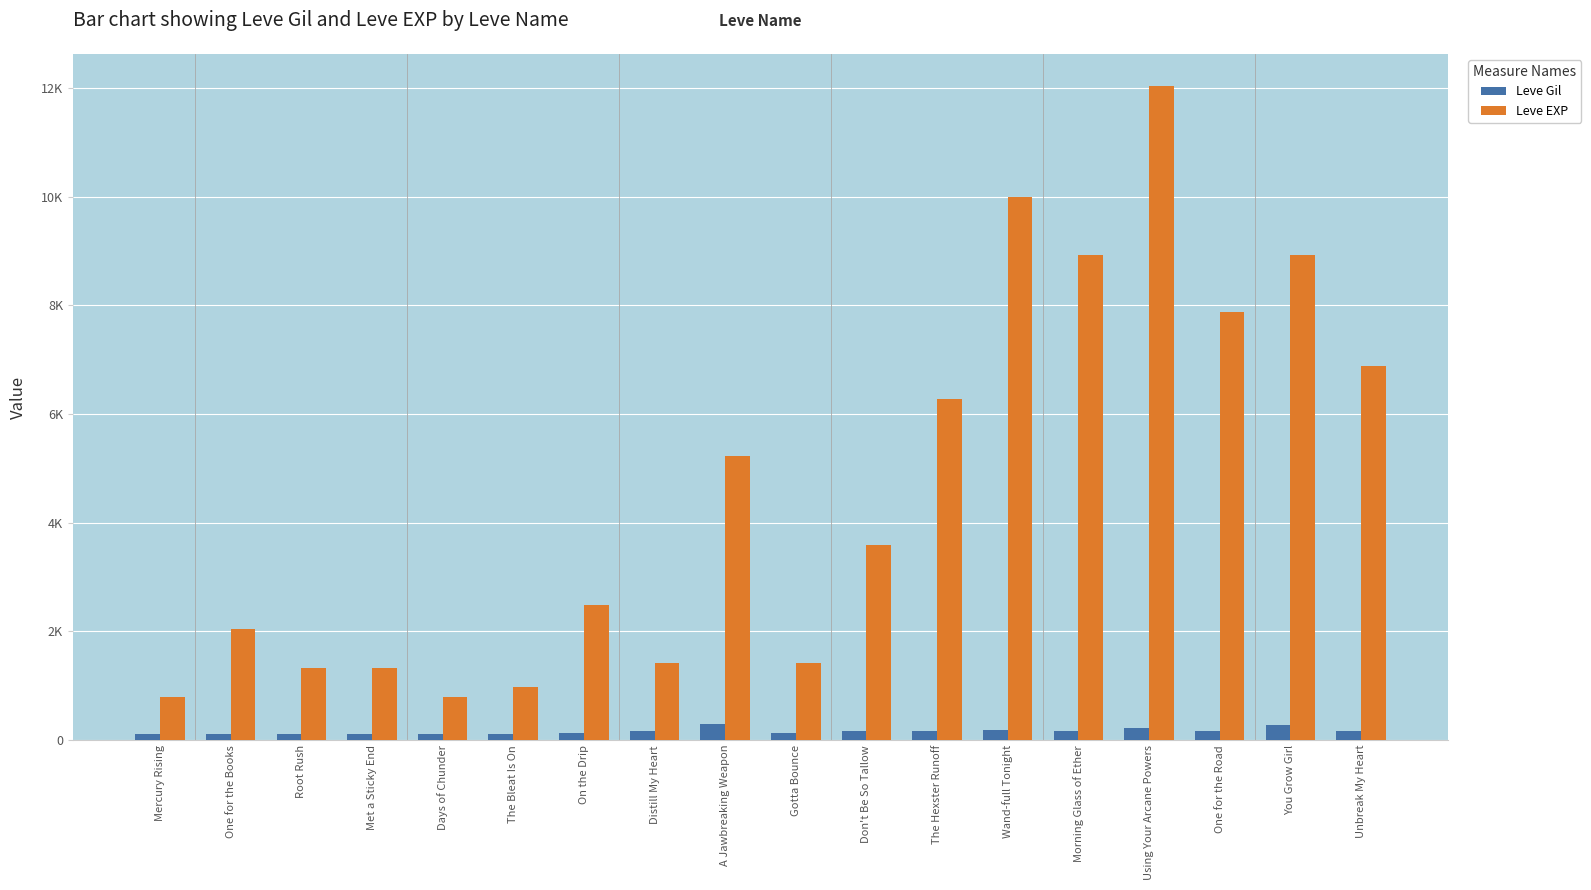

What is the maximum value shown in the chart?

12030